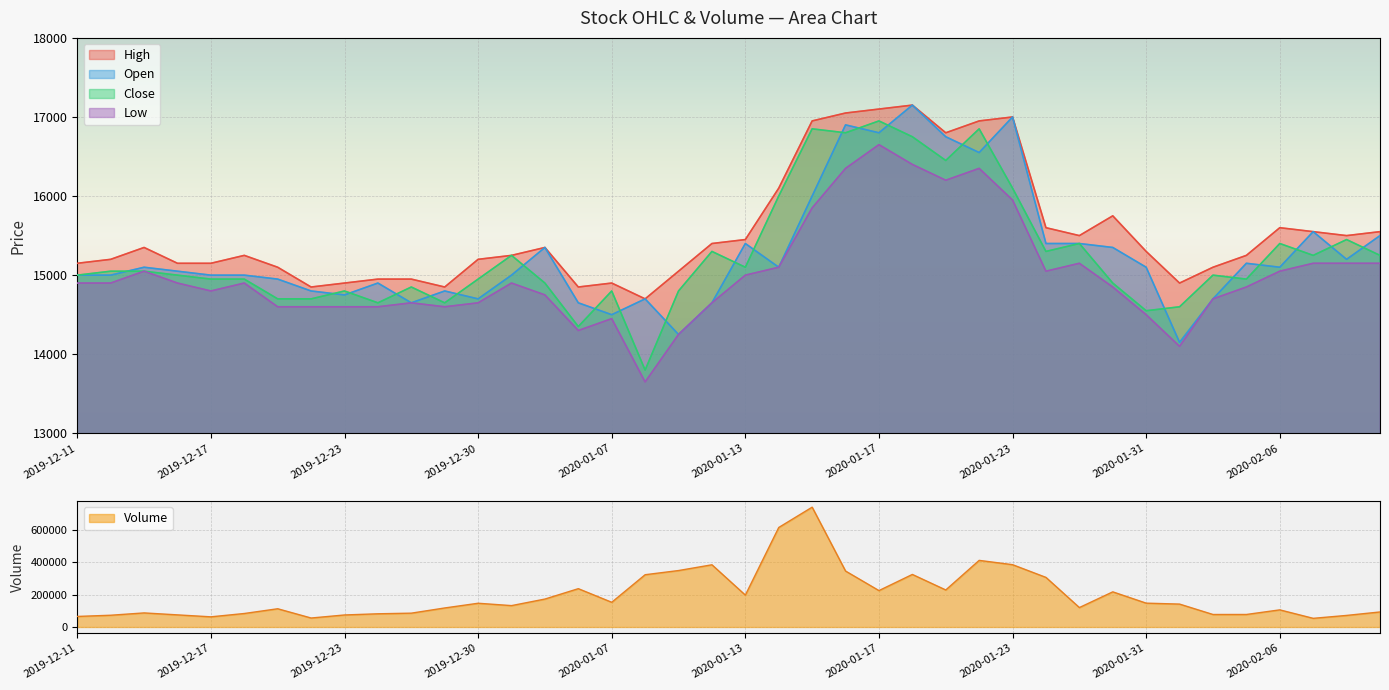

What is the difference between the maximum and minimum values in the Low series?

3000